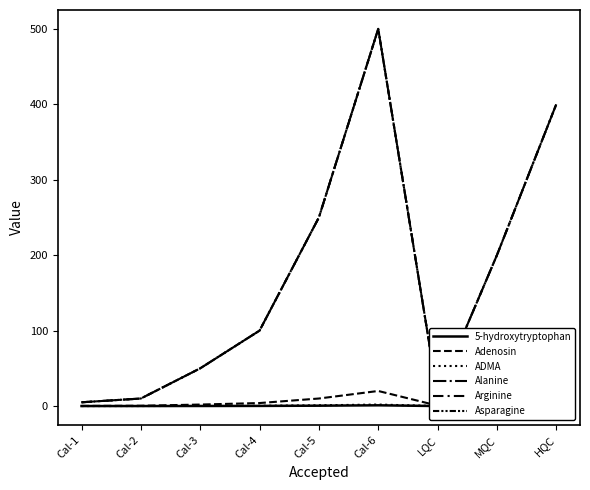

How many lines are shown in the chart?

6